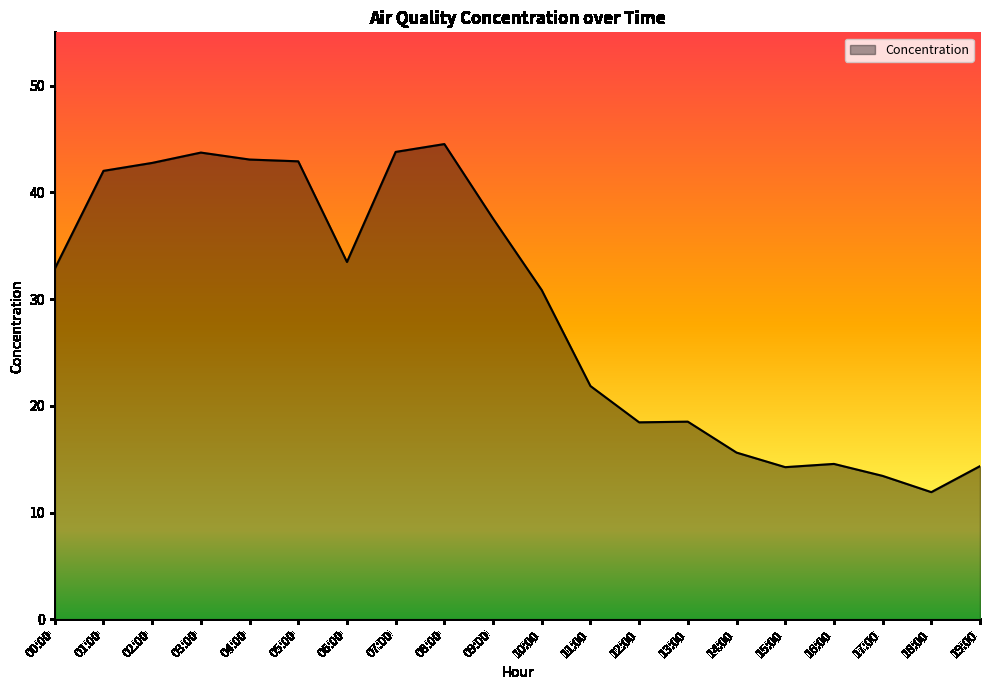

What is the greatest value displayed?

44.5